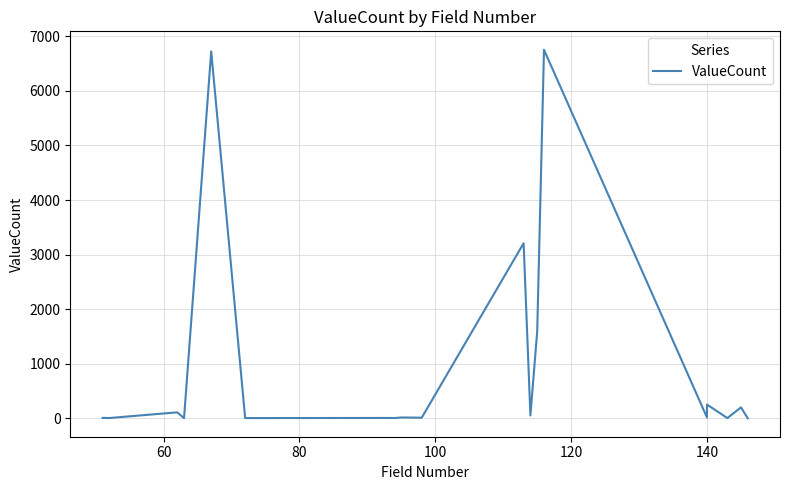

How many lines are shown in the chart?

1